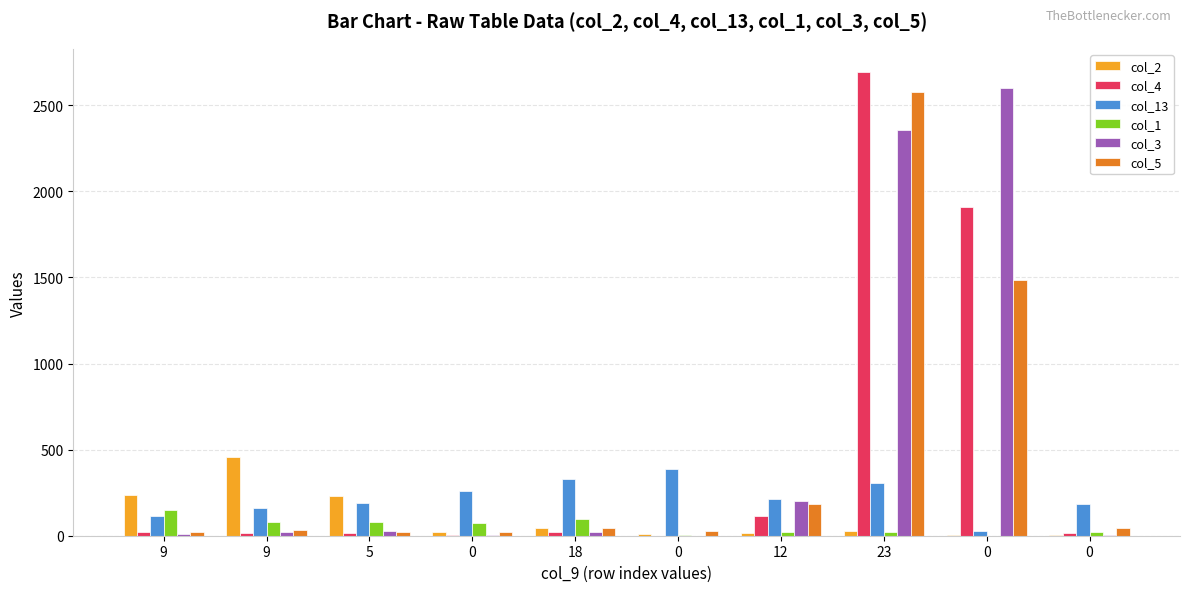

What are all the series names shown in the legend?

col_2, col_4, col_13, col_1, col_3, col_5